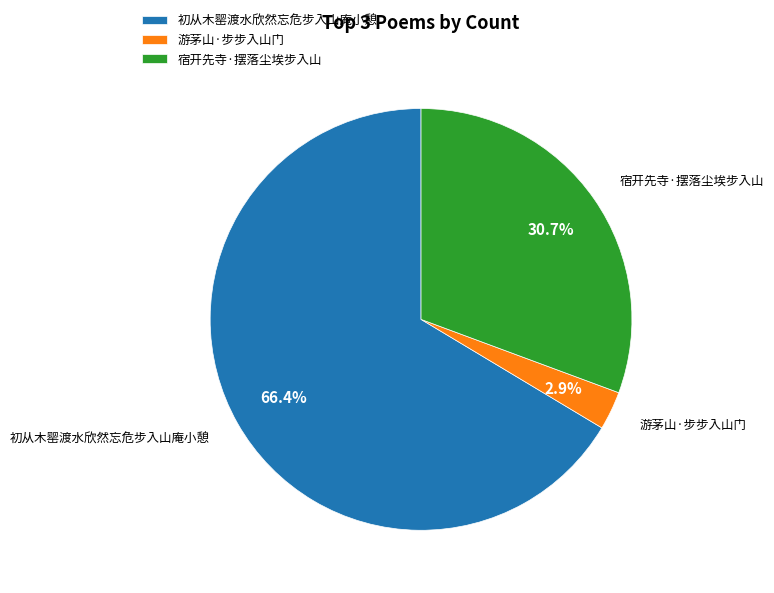

Which category has the biggest portion of the pie?

初从木罂渡水欣然忘危步入山庵小憩